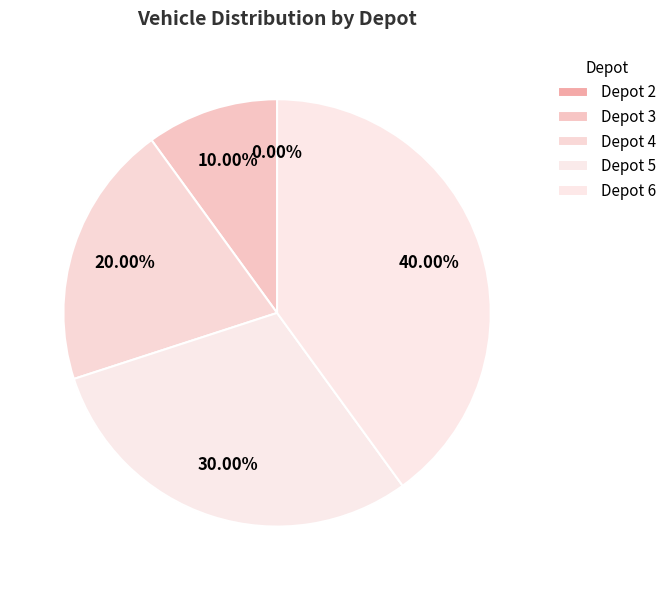

Does 4 account for over 50% of the chart?

No